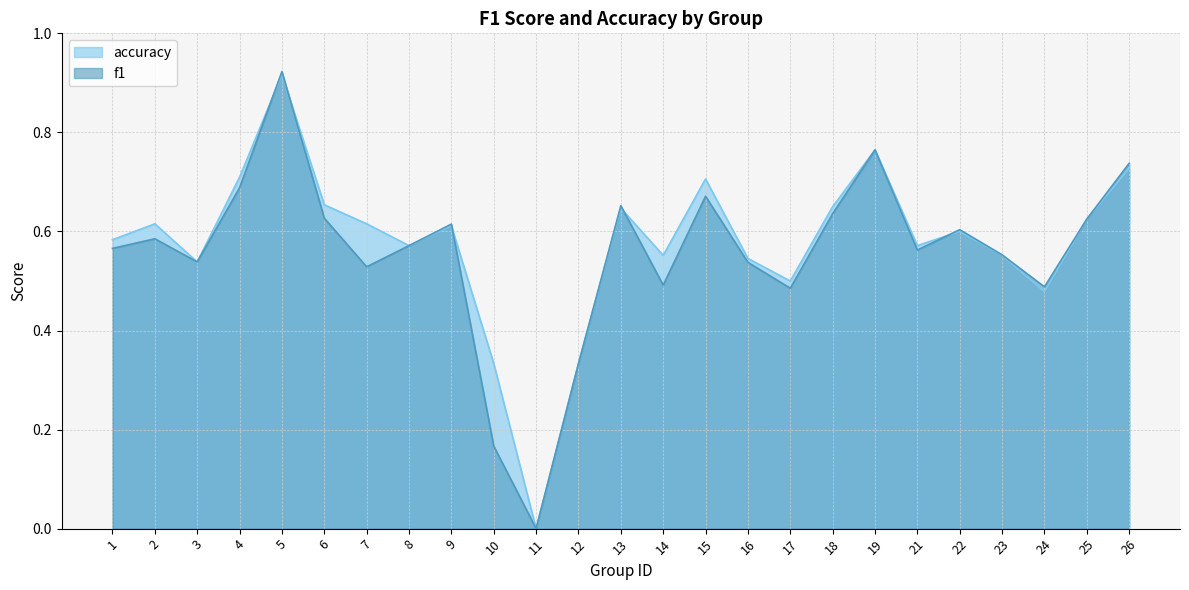

Is the value of f1 at 26 greater than the value of accuracy at 8?

Yes